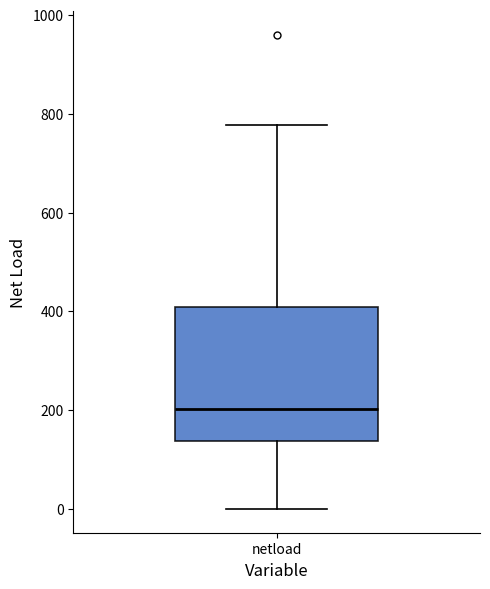

Where is the lower edge of the box for netload on the y-axis? The values are not printed on the chart, so give them approximately, as read against the axis.

140